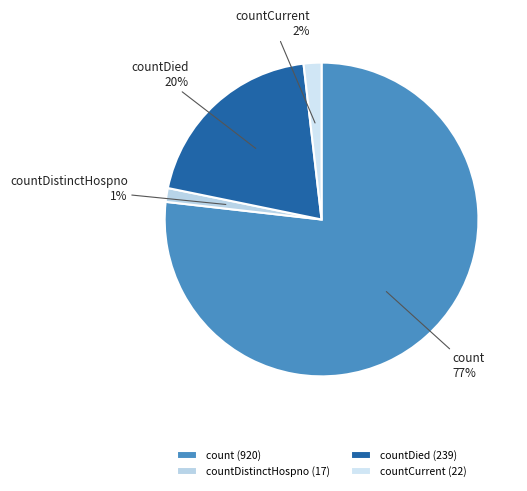

Which slice is the largest?

count